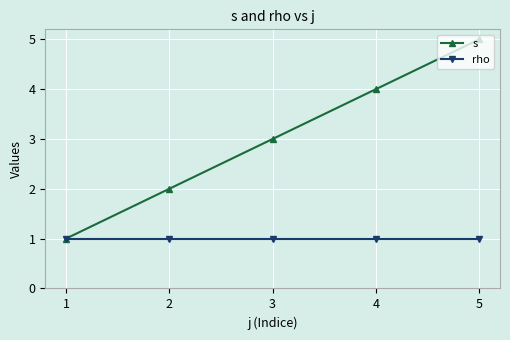

How many lines are shown in the chart?

2